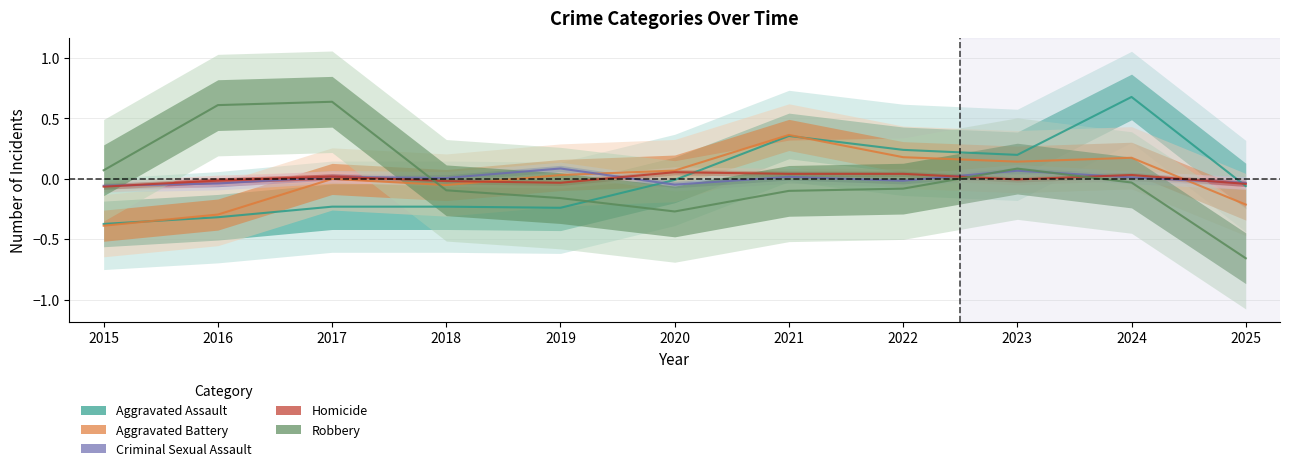

Reading left to right, transcribe all the data shown in this chart.

Aggravated Assault: -0.4	-0.3	-0.2	-0.2	-0.2	-0.0	0.4	0.2	0.2	0.7	-0.1
Aggravated Battery: -0.4	-0.3	-0.0	-0.1	0.0	0.1	0.4	0.2	0.1	0.2	-0.2
Criminal Sexual Assault: -0.1	-0.0	0.0	0.0	0.1	-0.0	0.0	-0.0	0.1	0.0	-0.0
Homicide: -0.1	-0.0	0.0	-0.0	-0.0	0.1	0.0	0.0	-0.0	0.0	-0.0
Robbery: 0.1	0.6	0.6	-0.1	-0.2	-0.3	-0.1	-0.1	0.1	-0.0	-0.7